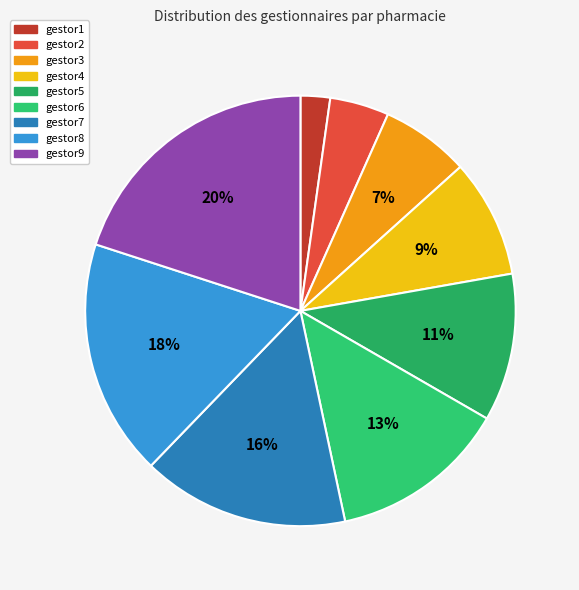

How many segments does this pie chart have?

9